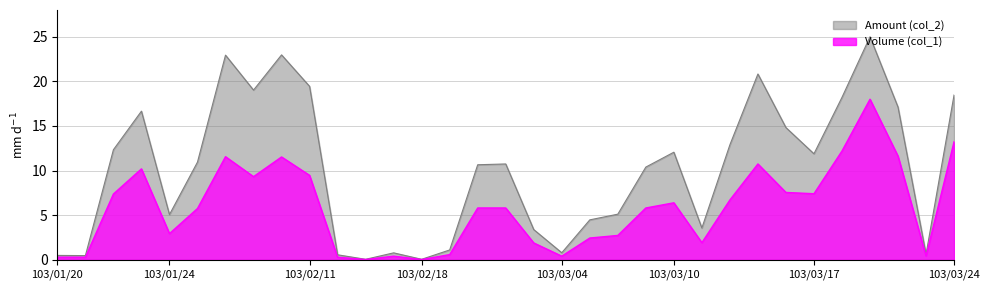

What is the greatest value displayed?

25.0